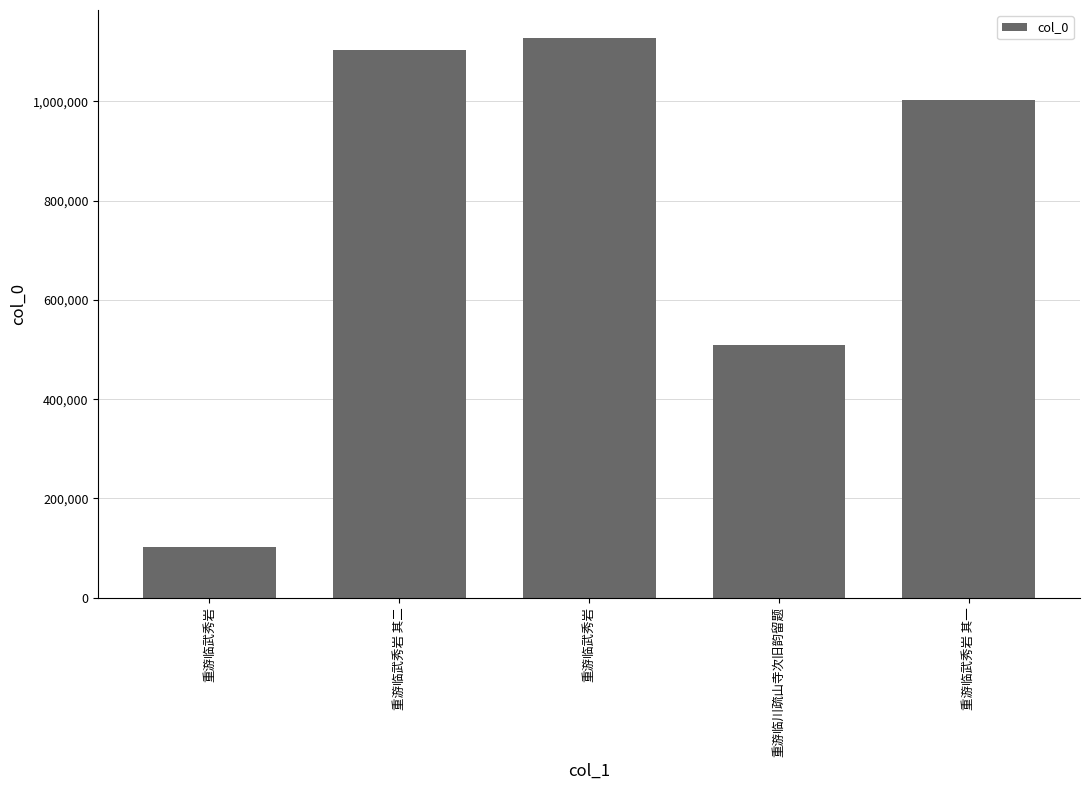

What value does the data have at 重游临川疏山寺次旧韵留题, to the nearest 50?

509300